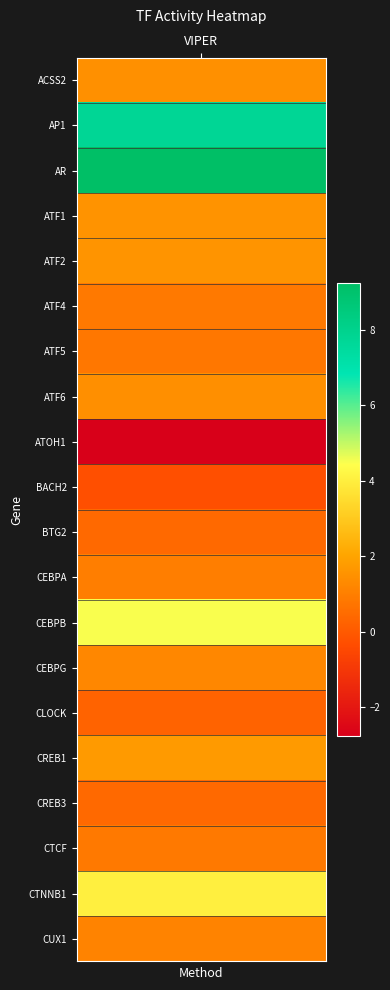

Which label corresponds to the largest value in the chart?

AR